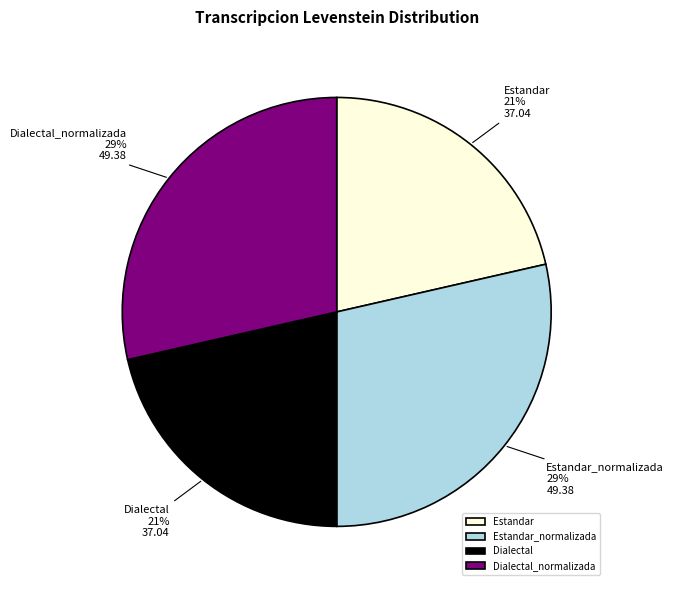

Count the number of slices in the pie.

4